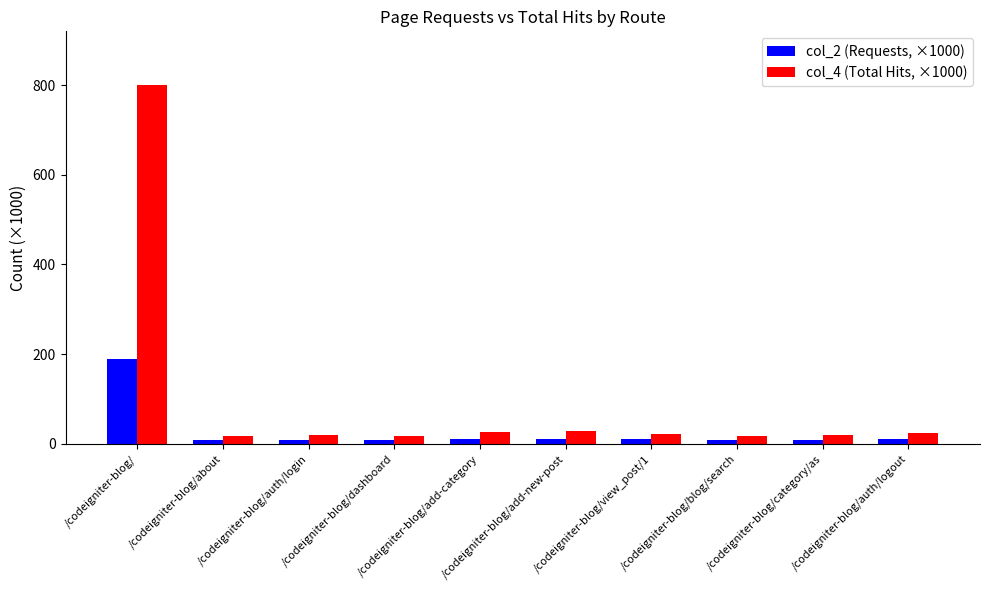

What value does the col_4 (Total Hits, ×1000) series have at /codeigniter-blog/add-new-post?

28.7